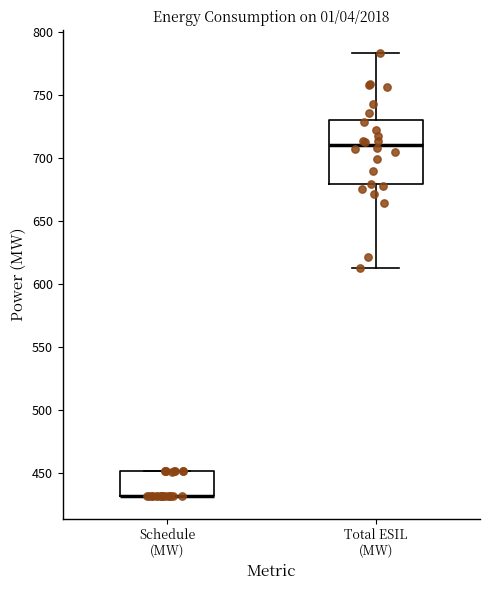

Which box is the tallest, from its lower edge to its upper edge?

Total ESIL (MW)